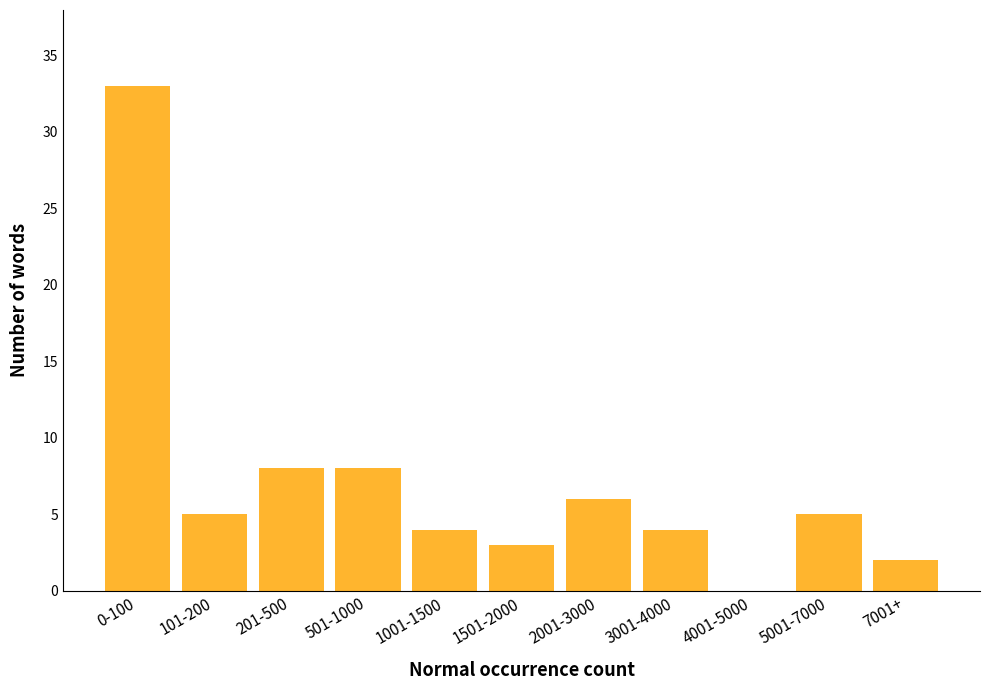

Reading left to right, transcribe all the data shown in this chart.

0-100=33	101-200=5	201-500=8	501-1000=8	1001-1500=4	1501-2000=3	2001-3000=6	3001-4000=4	4001-5000=0	5001-7000=5	7001+=2